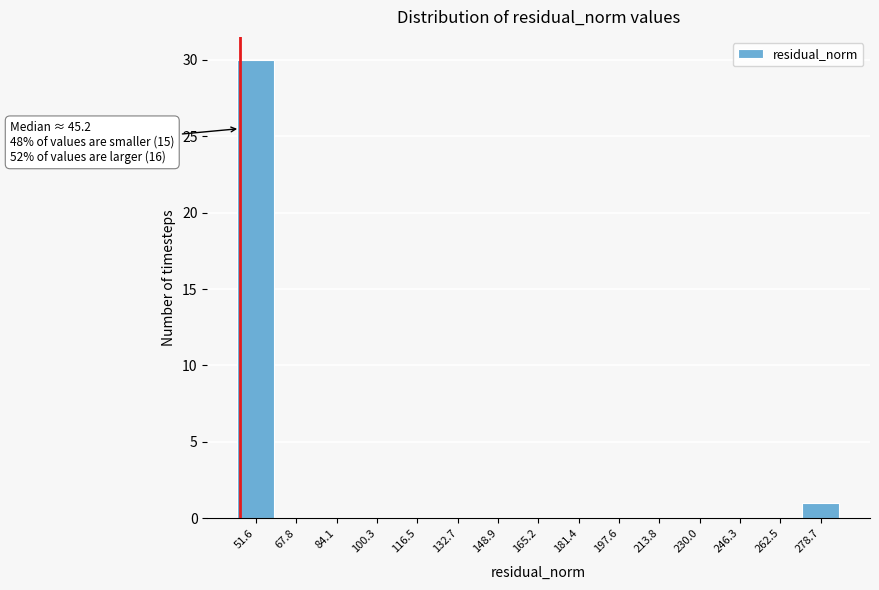

Over which range of the x-axis is the bar tallest?

44 to 60